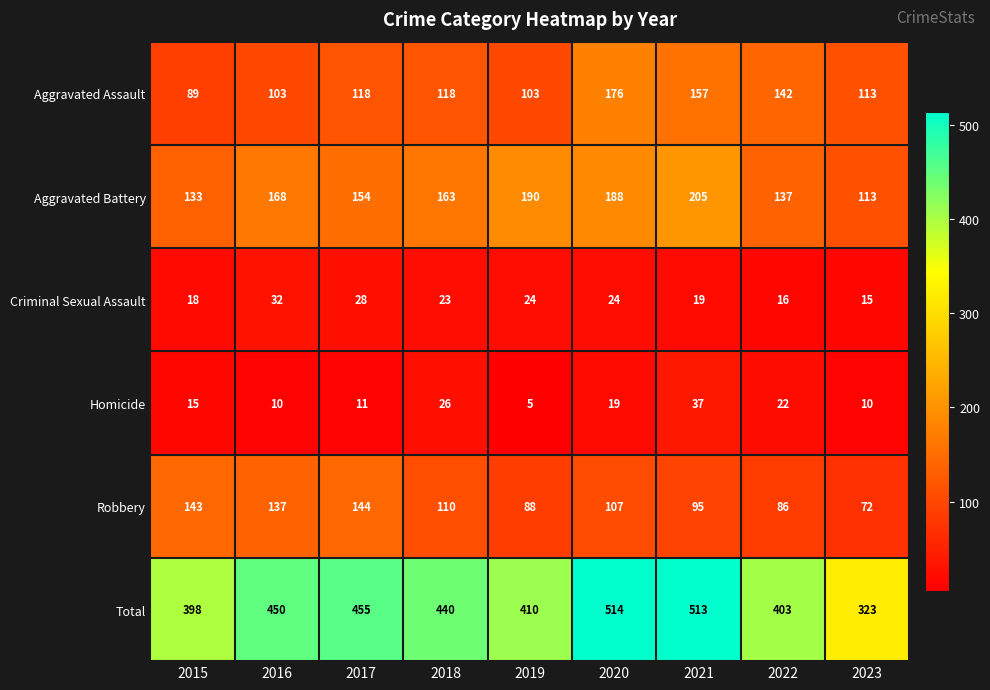

What is the total value across all series at 2019?

820